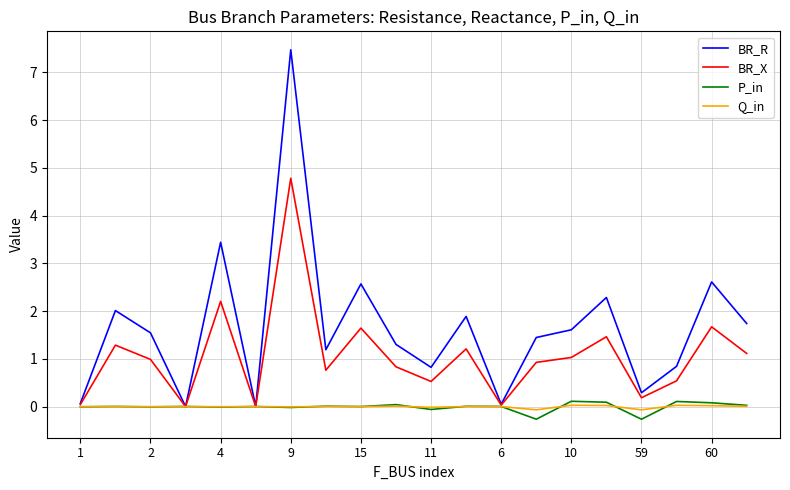

Which series has the widest spread of values?

BR_R